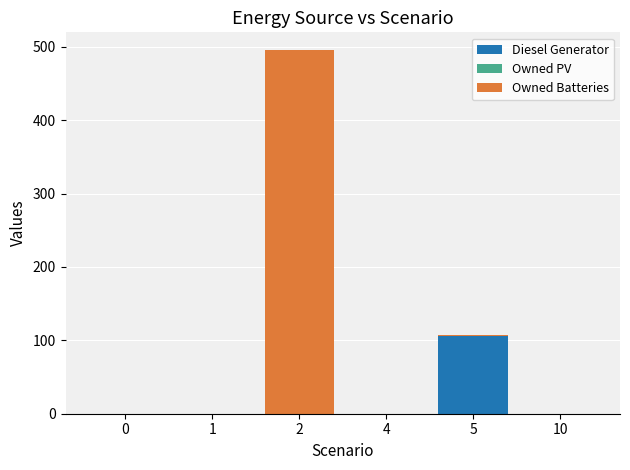

What is the maximum value for Diesel Generator?

106.0